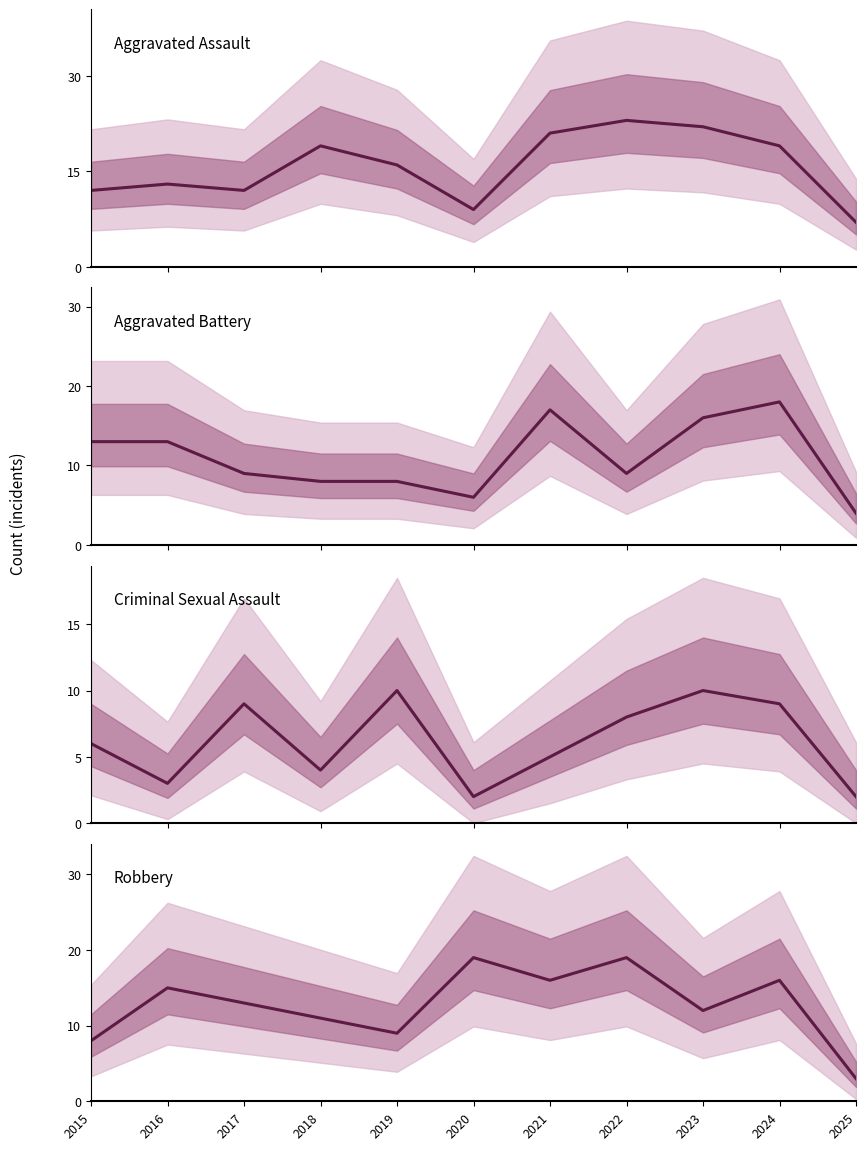

True or false: Robbery and Aggravated Battery cross at least once.

True